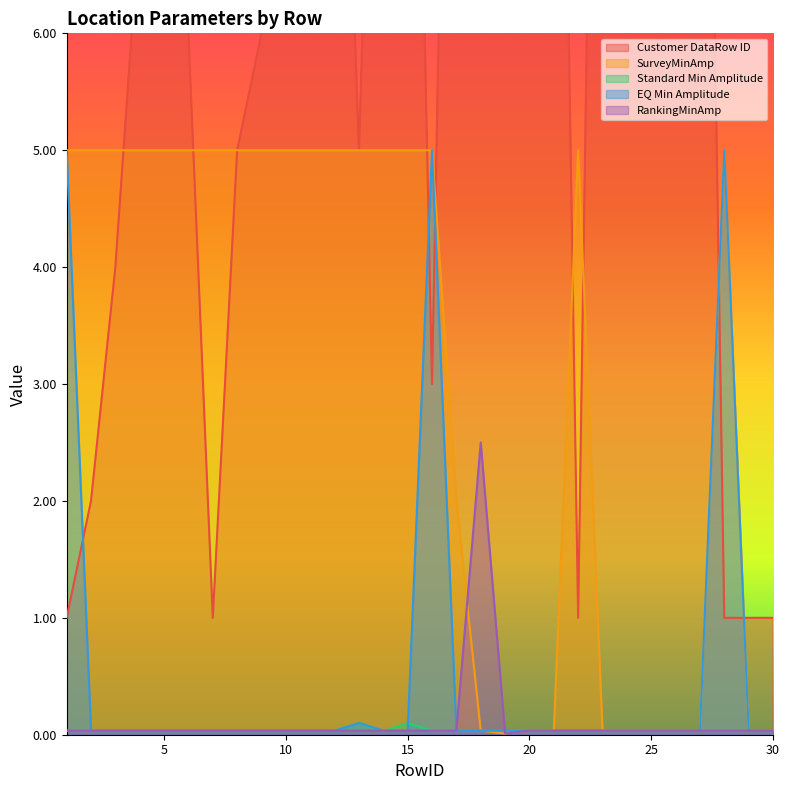

Does the chart display data point markers on the line(s)?

No